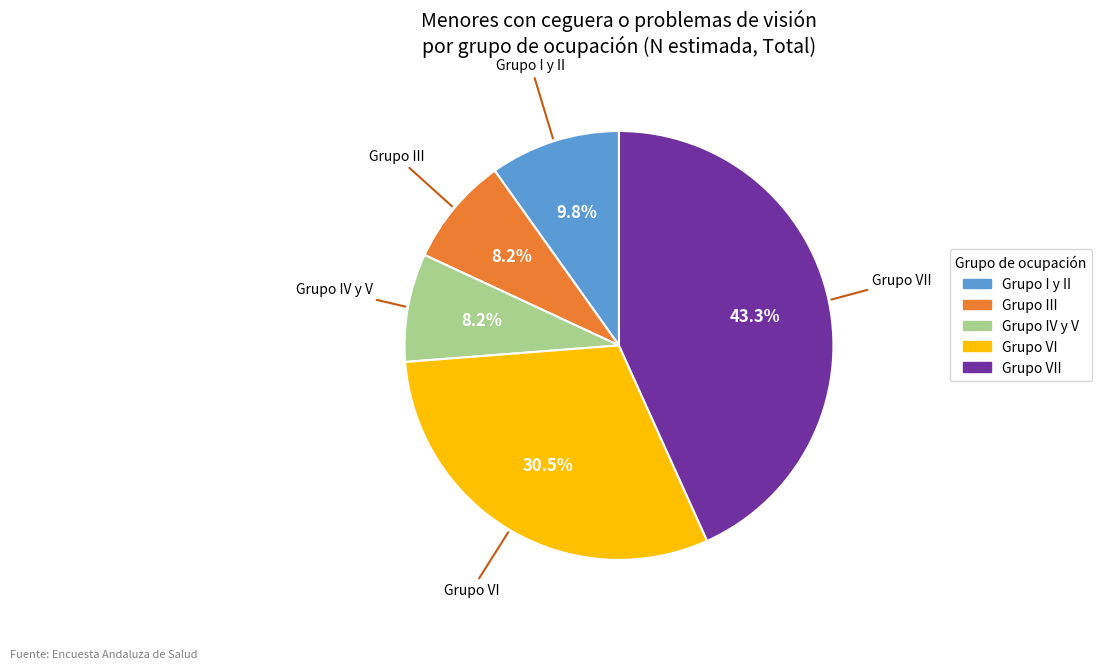

True or false: Grupo VII accounts for 50% of the total.

False